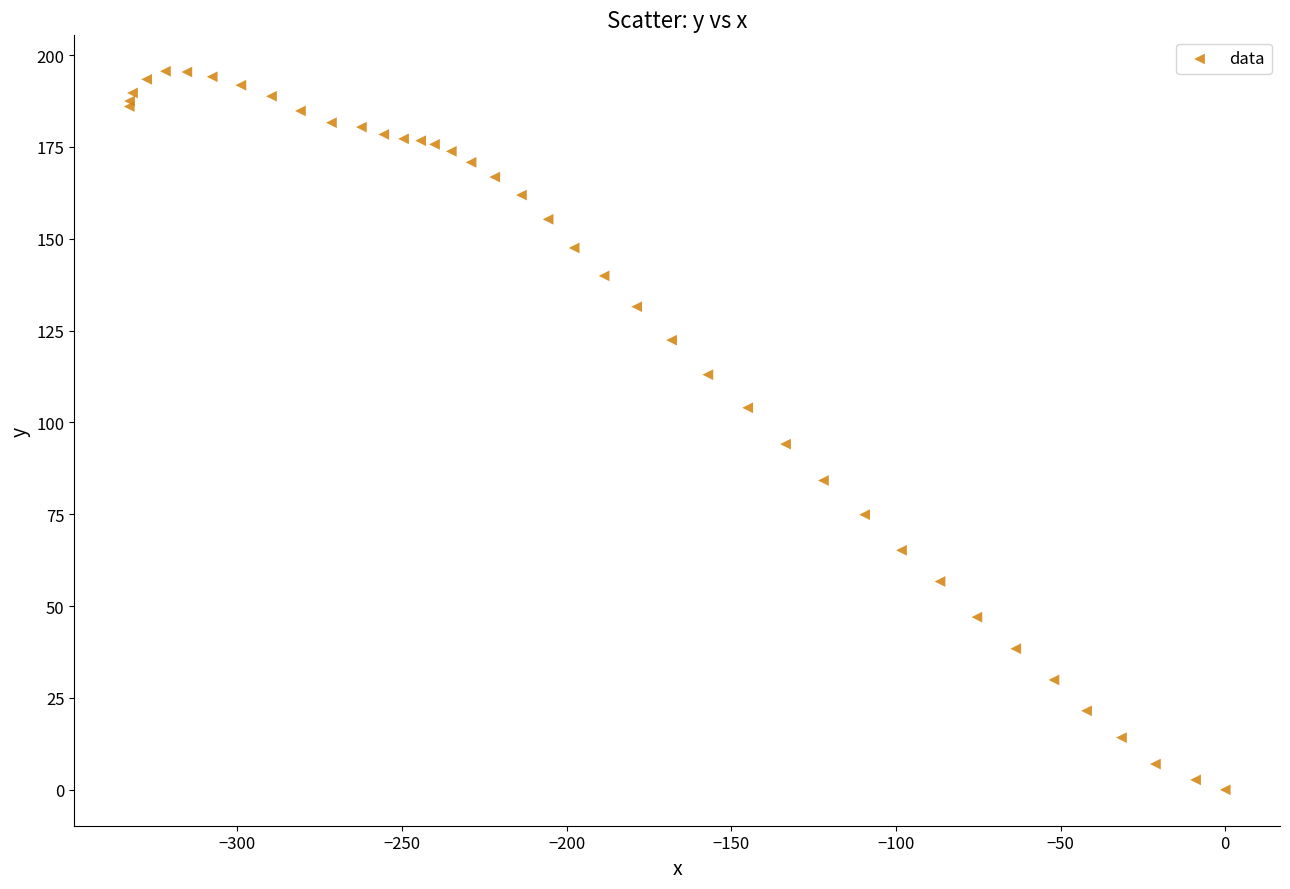

What Y value in the scatter plot is closest to 97?

94.1